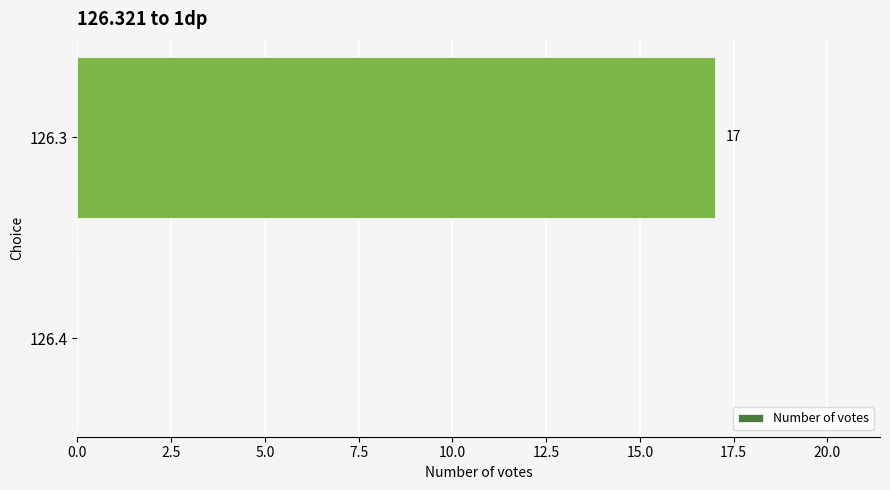

What value does the data have at 126.3, to the nearest 5?

15